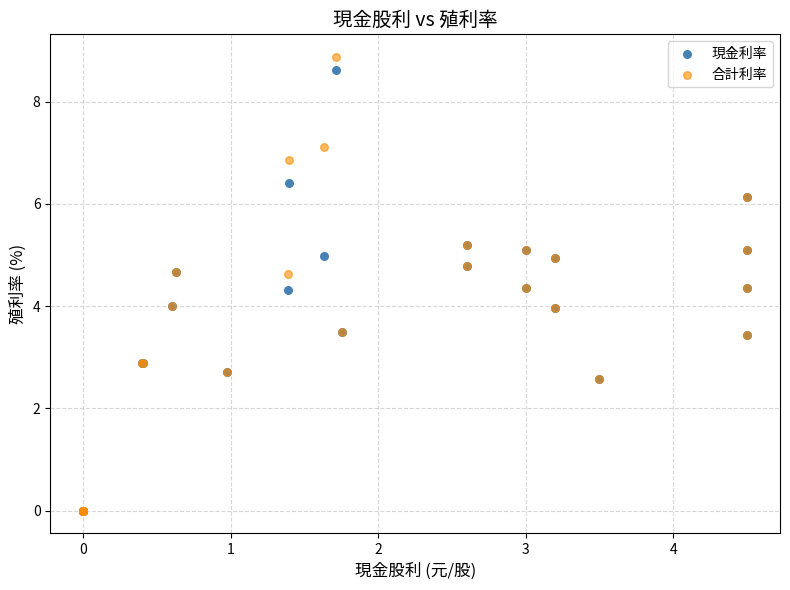

Which series reaches the maximum Y coordinate?

合計利率